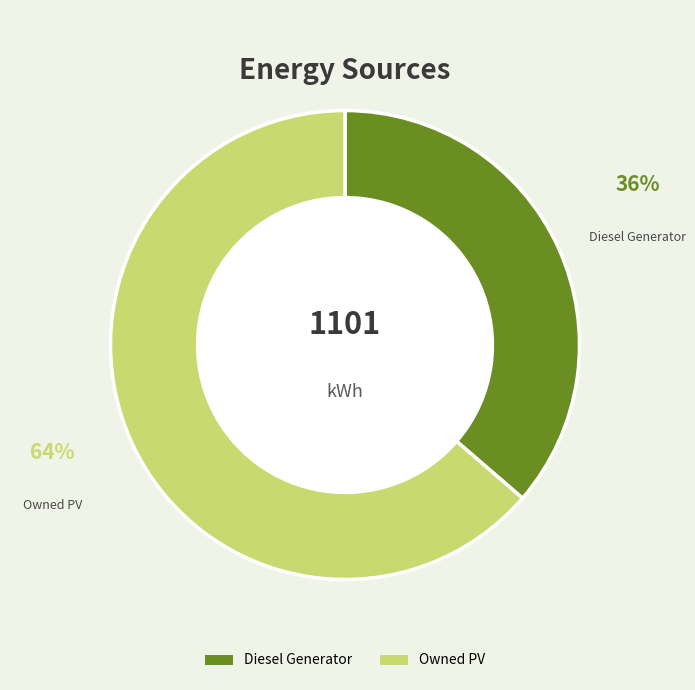

To the nearest percent, what percentage of the pie is Diesel Generator?

36%